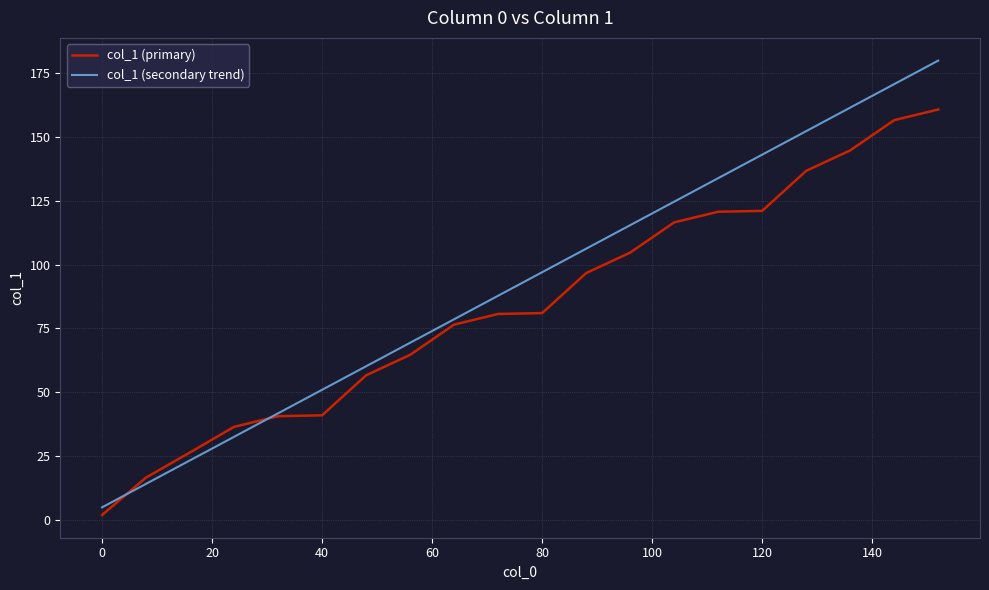

List the series in order of their overall mean, lowest first.

col_1 (primary), col_1 (secondary trend)